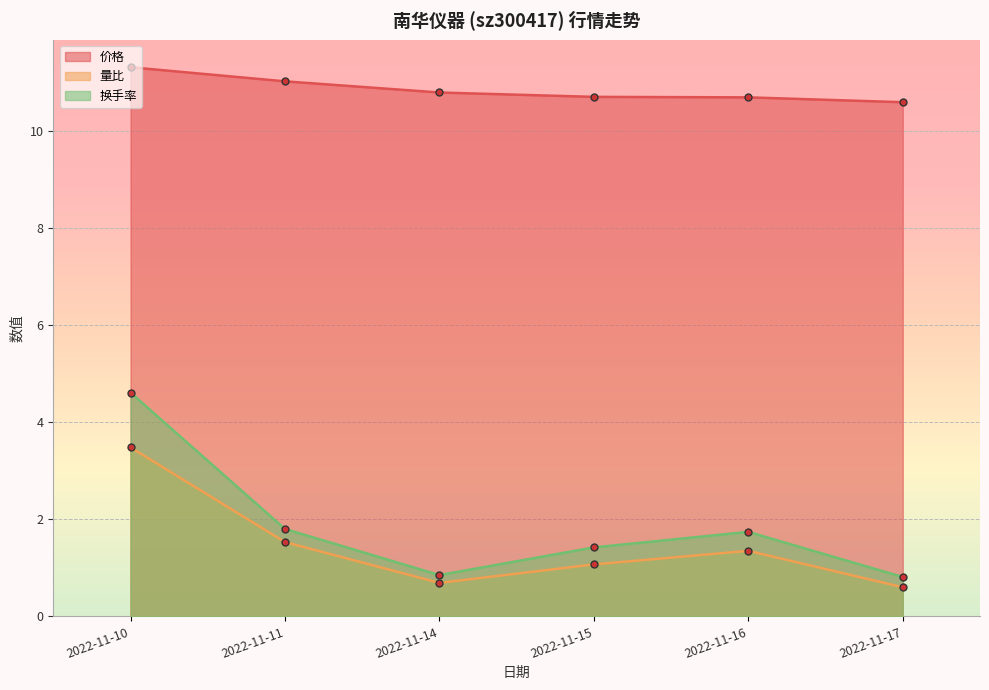

At which label is 换手率 closest to 2?

2022-11-11